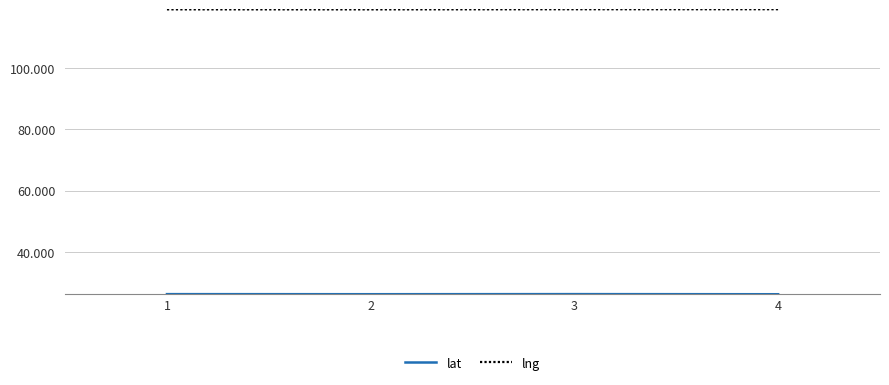

At how many categories does at least one series exceed 108?

4